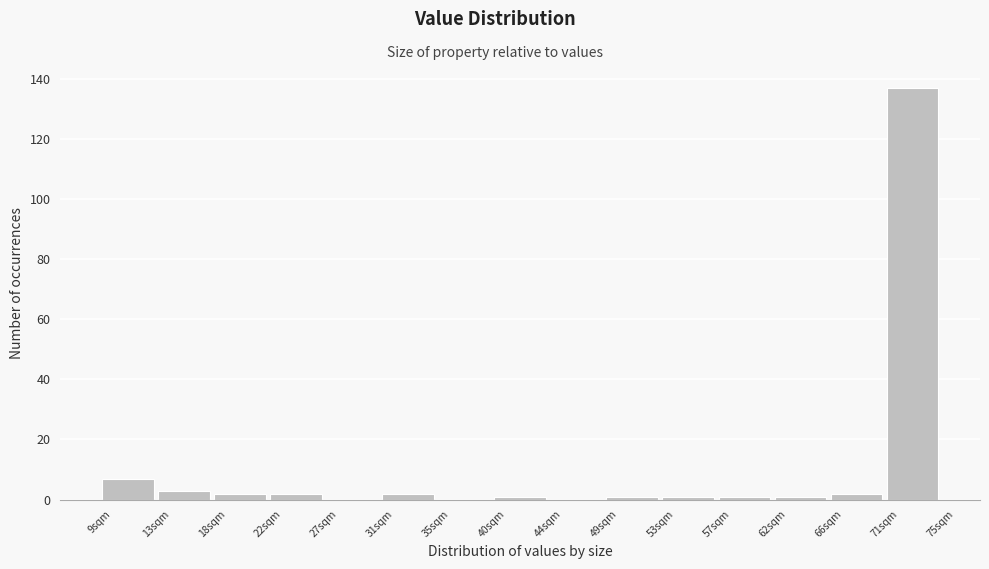

What is the height of the bar covering 70.6 to 75.0 on the x-axis? Neither the bar edges nor the heights are printed on the chart, so give them approximately, as read against the axes.

138